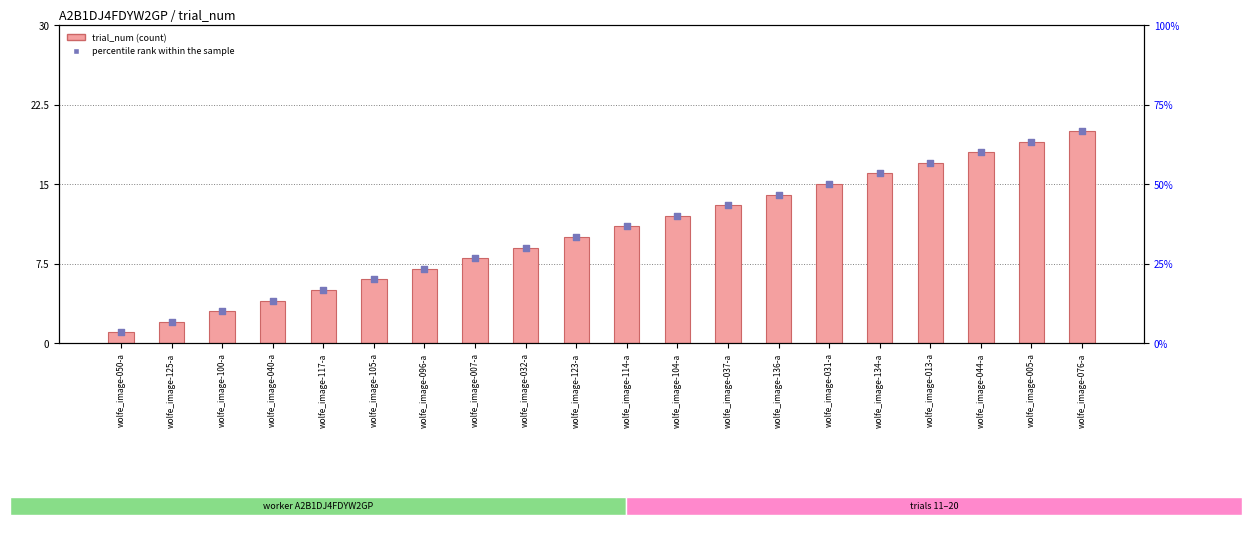

At how many categories does at least one series exceed 57?

3